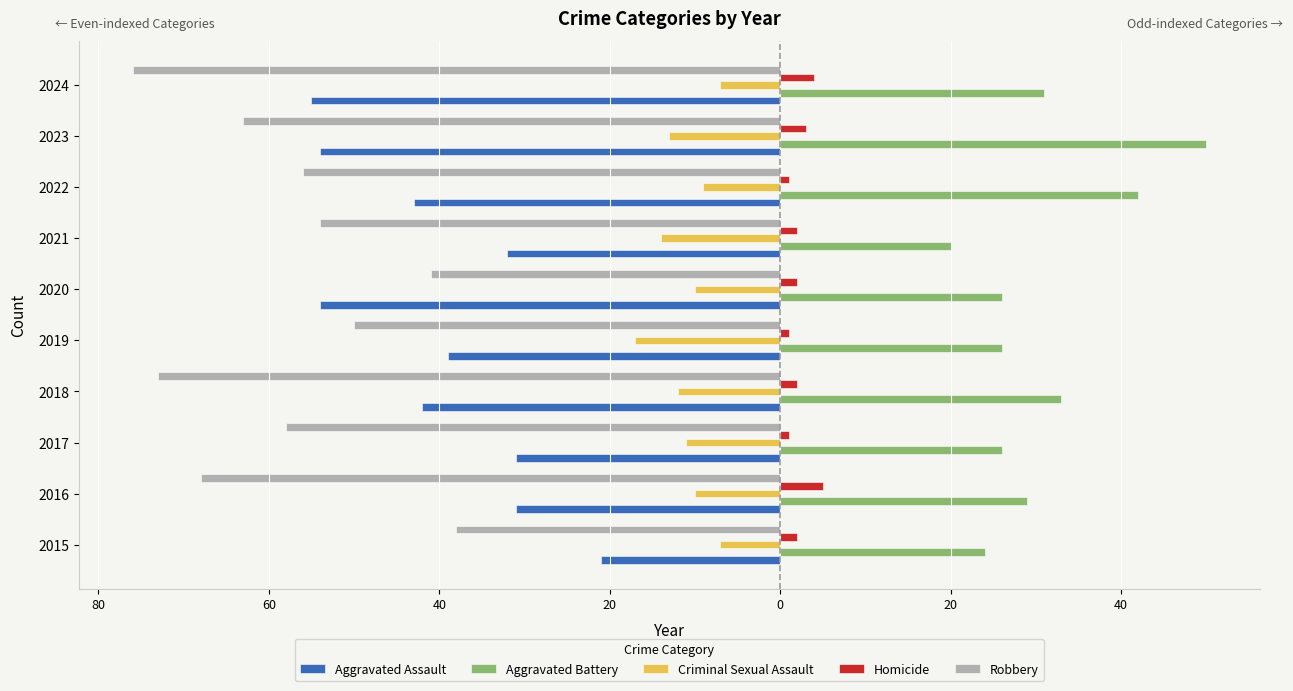

What are all the series names shown in the legend?

Aggravated Assault, Aggravated Battery, Criminal Sexual Assault, Homicide, Robbery